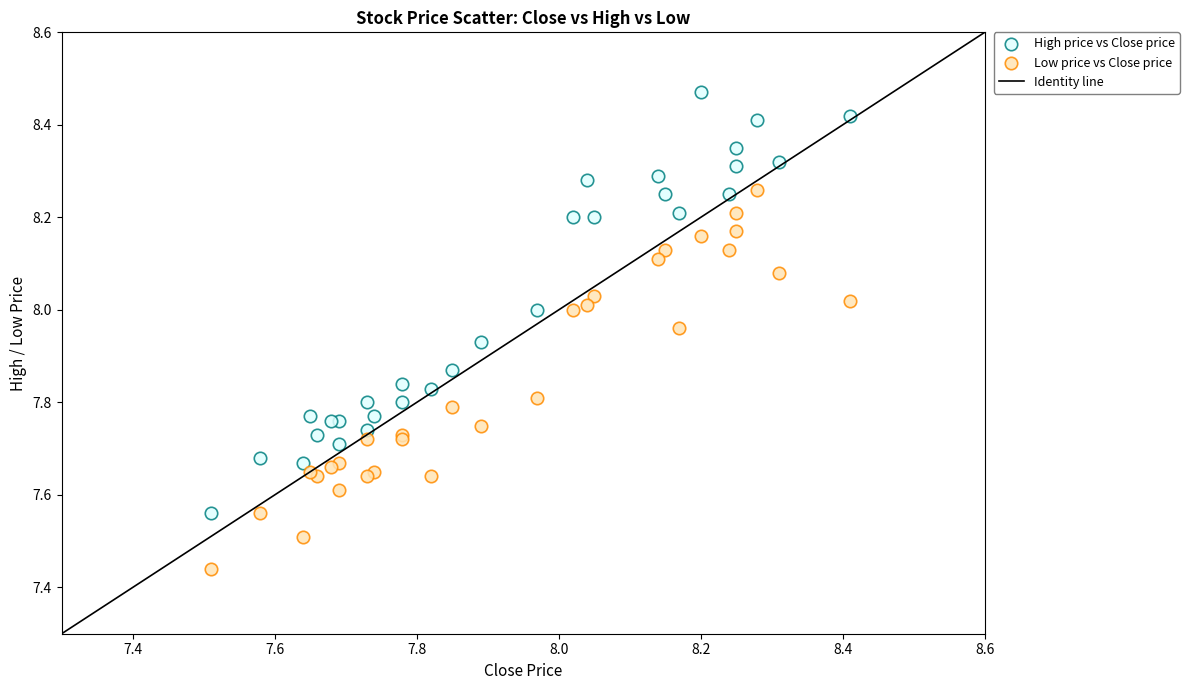

Which series reaches the minimum Y coordinate?

Low price vs Close price